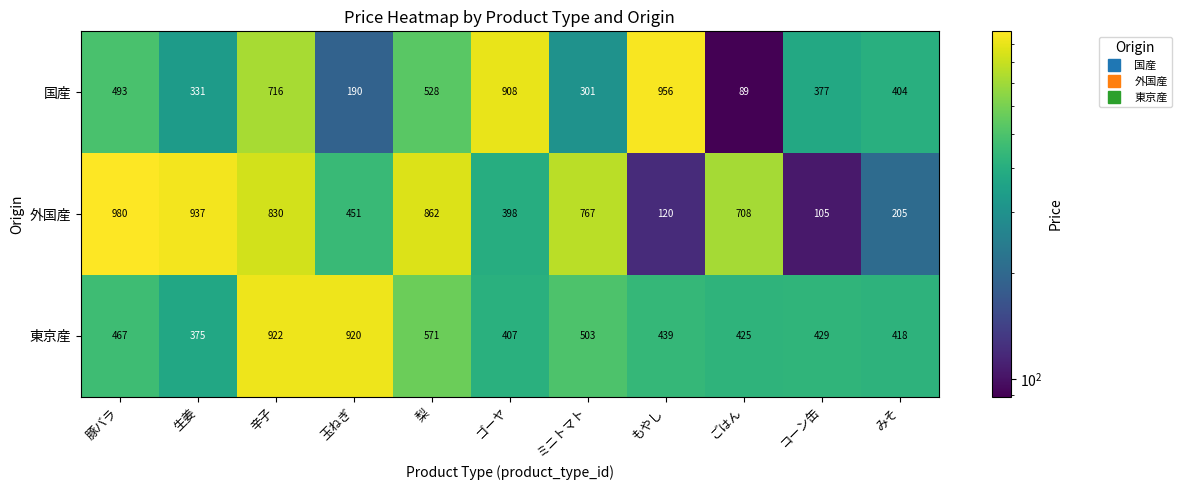

Read the 外国産 value at みそ.

205